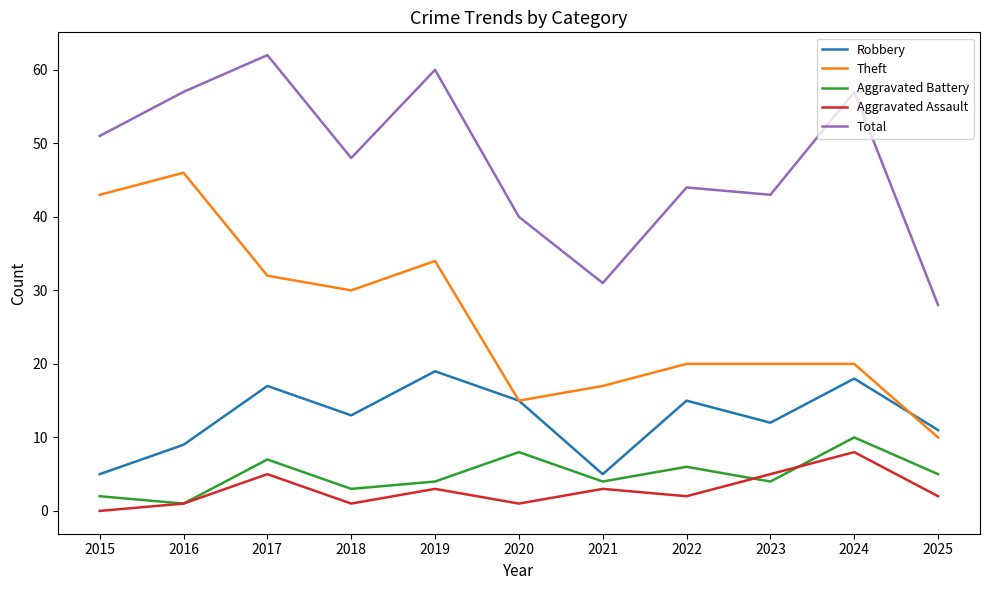

Is it true that Theft equals 46 at 2016?

True